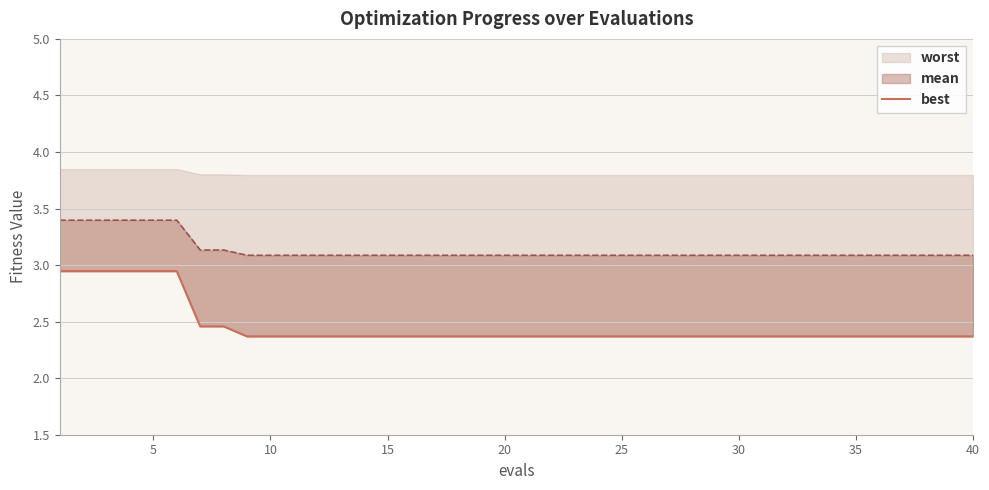

Is it true that the value at 26 is 0.5?

False